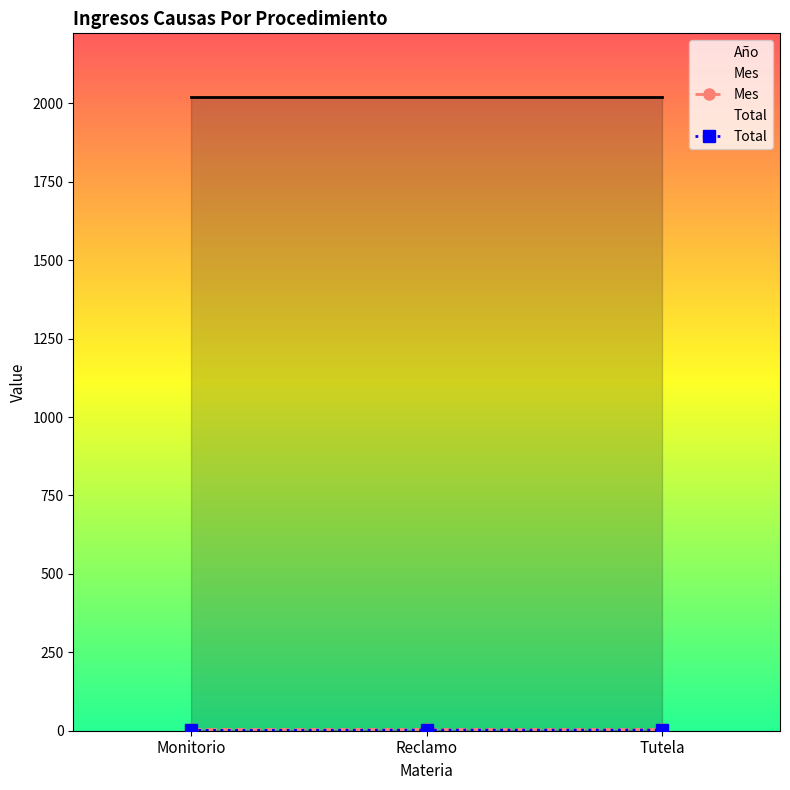

List the labels in order of Mes value, largest first.

Monitorio, Reclamo, Tutela